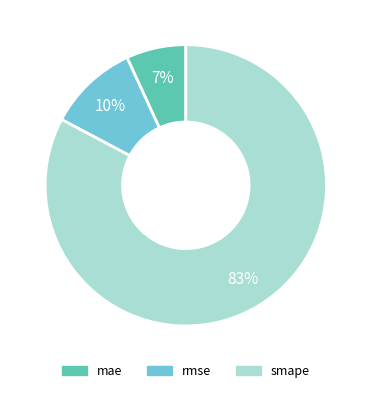

What percentage is the smape slice, to the nearest percent?

83%